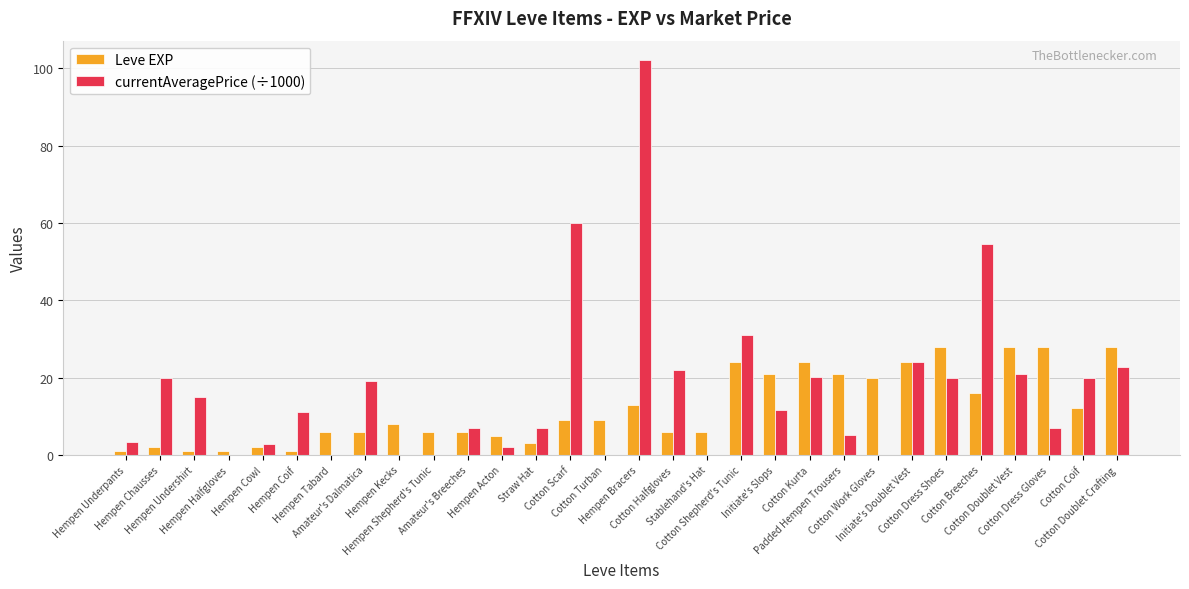

Which series has the largest total across all categories?

currentAveragePrice (÷1000)